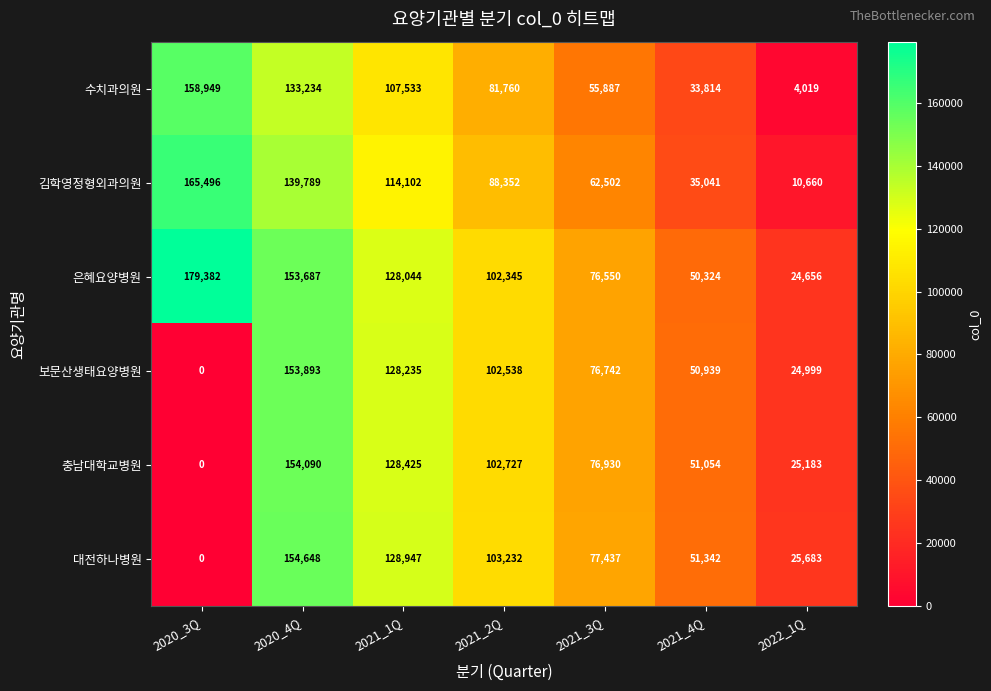

At which label does 김학영정형외과의원 reach its peak?

2020_3Q